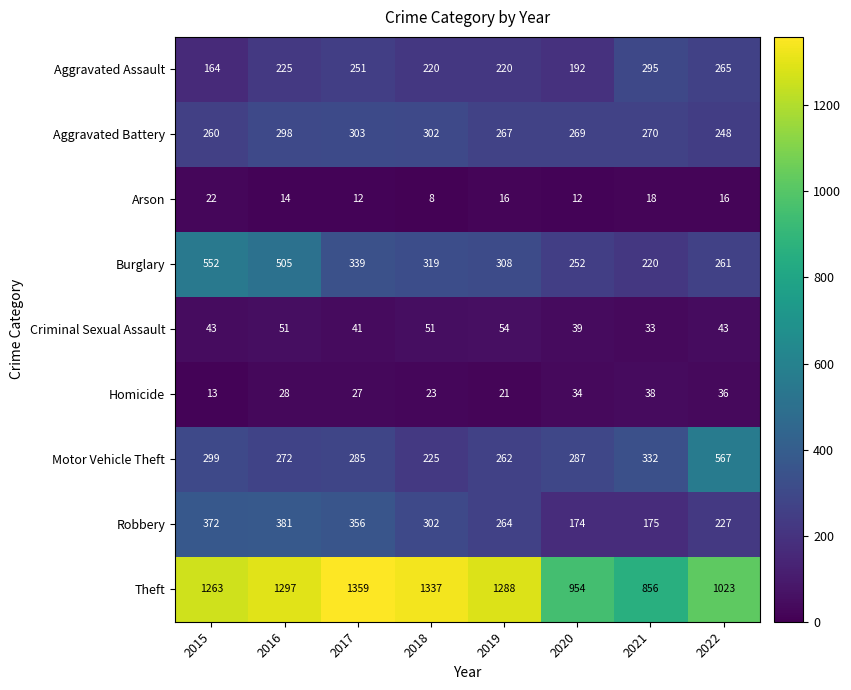

Which series has the largest range (max minus min)?

Theft